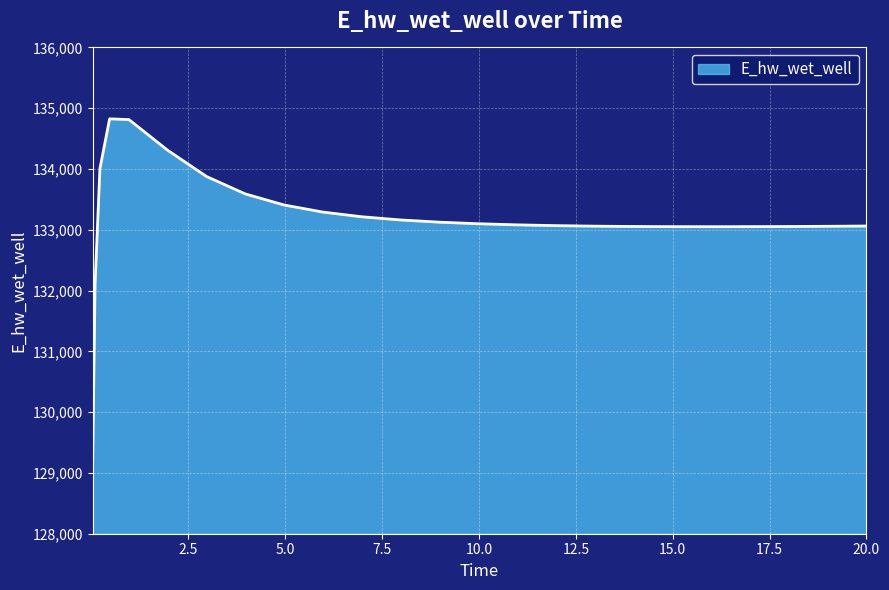

What is the difference between the maximum and minimum values?

5681.9